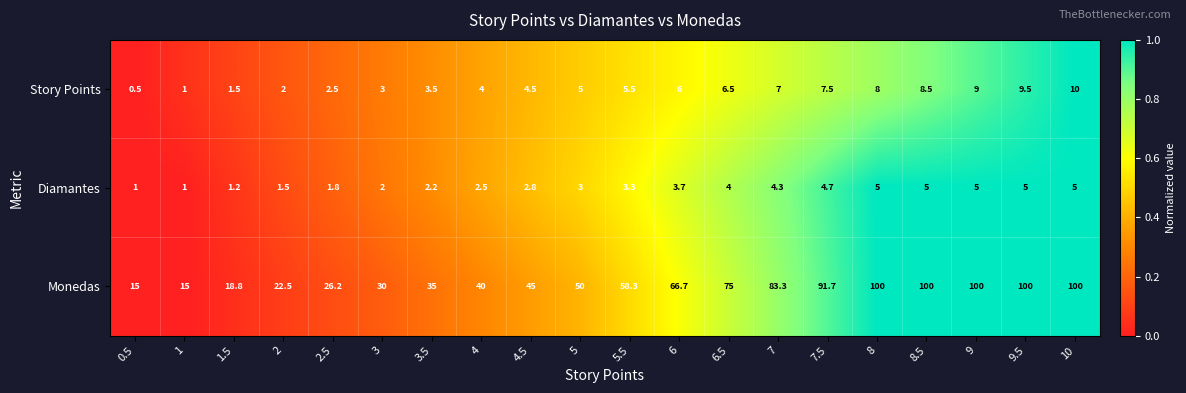

What is the difference between the maximum and minimum values in the Monedas series?

85.0